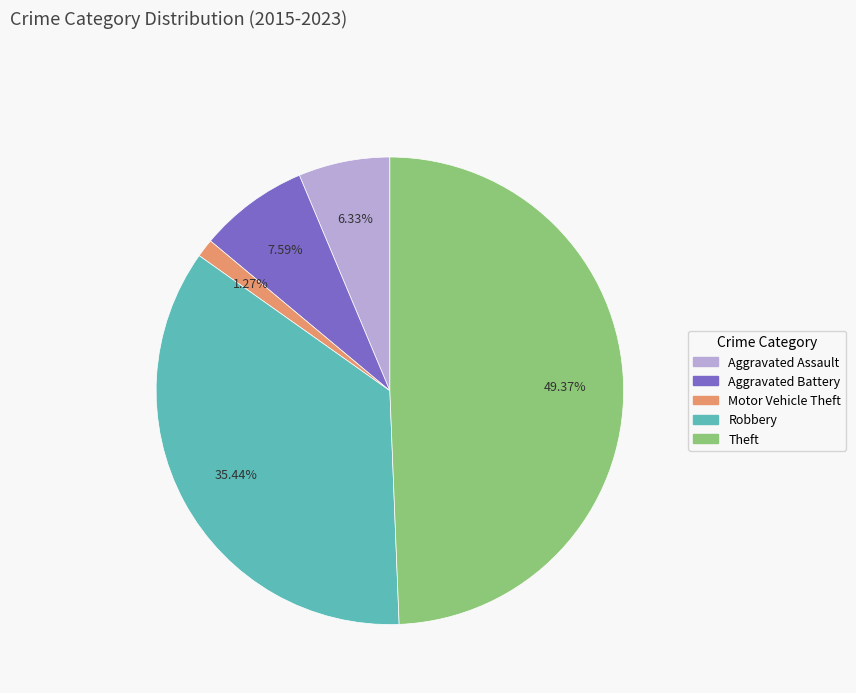

Does any single category account for the majority?

No